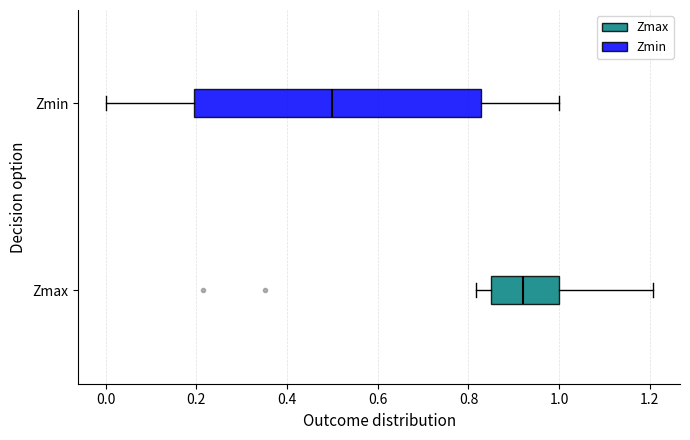

Where does the median line of the box for Zmax sit on the x-axis? The values are not printed on the chart, so give them approximately, as read against the axis.

0.92